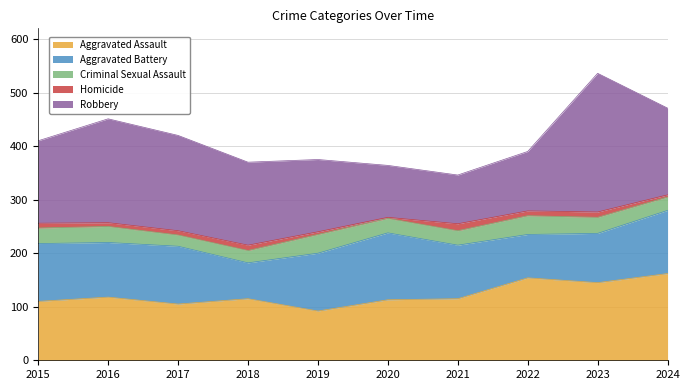

The value of Aggravated Assault at 2023 is 198. True or false?

False